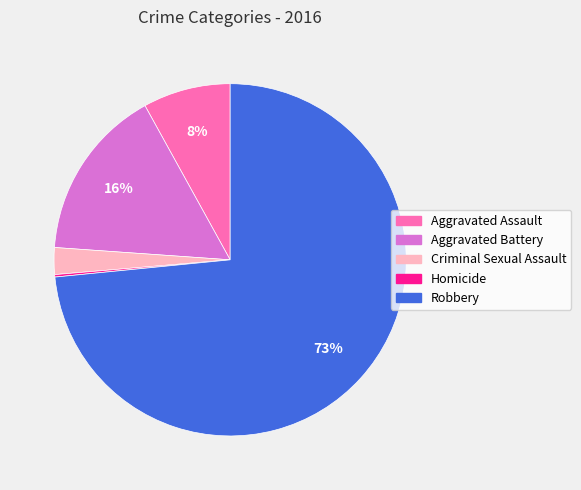

Which slice is the largest?

Robbery